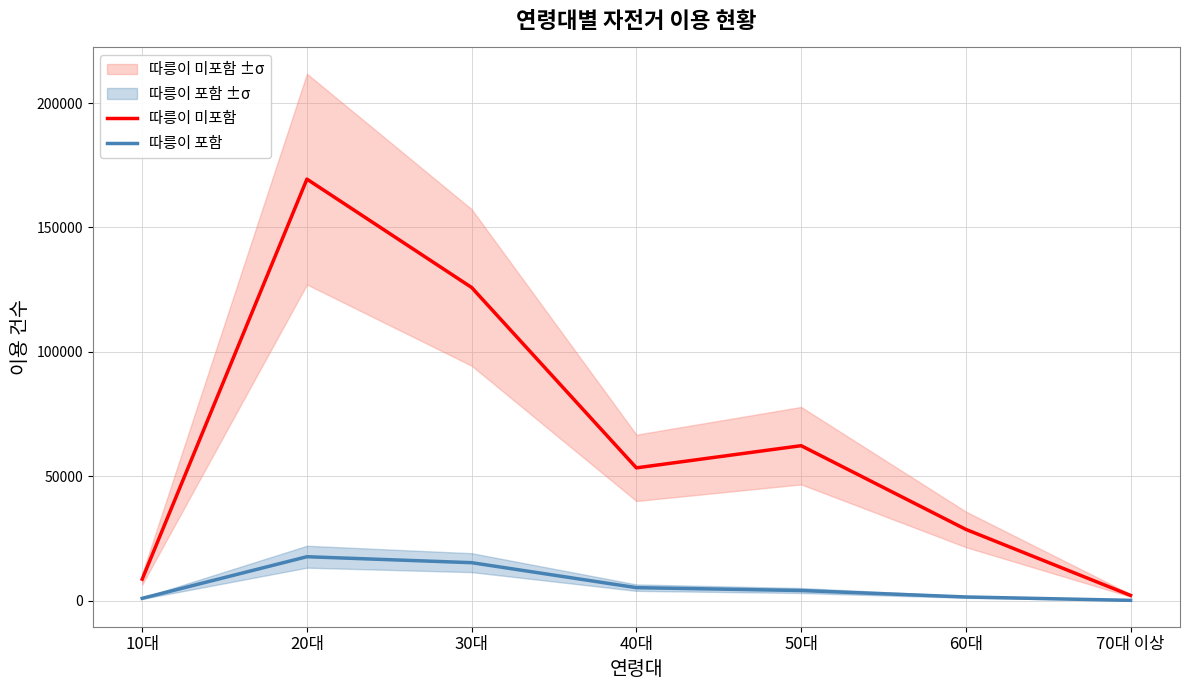

What value does the 따릉이 포함 series have at 70대 이상?

76